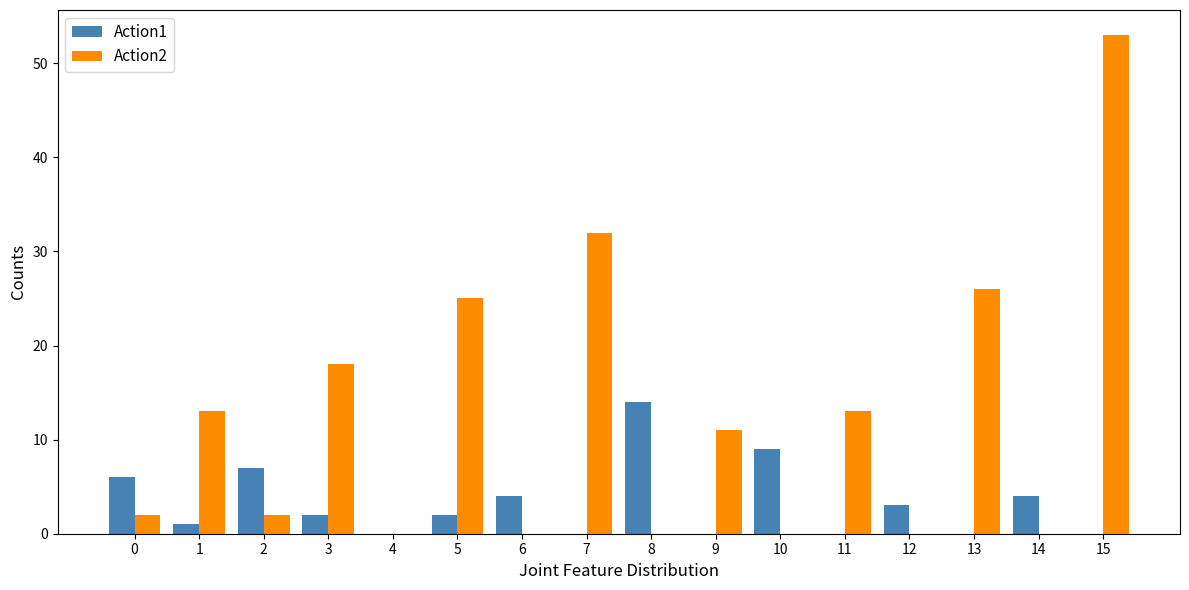

Does the chart contain stacked bars?

No